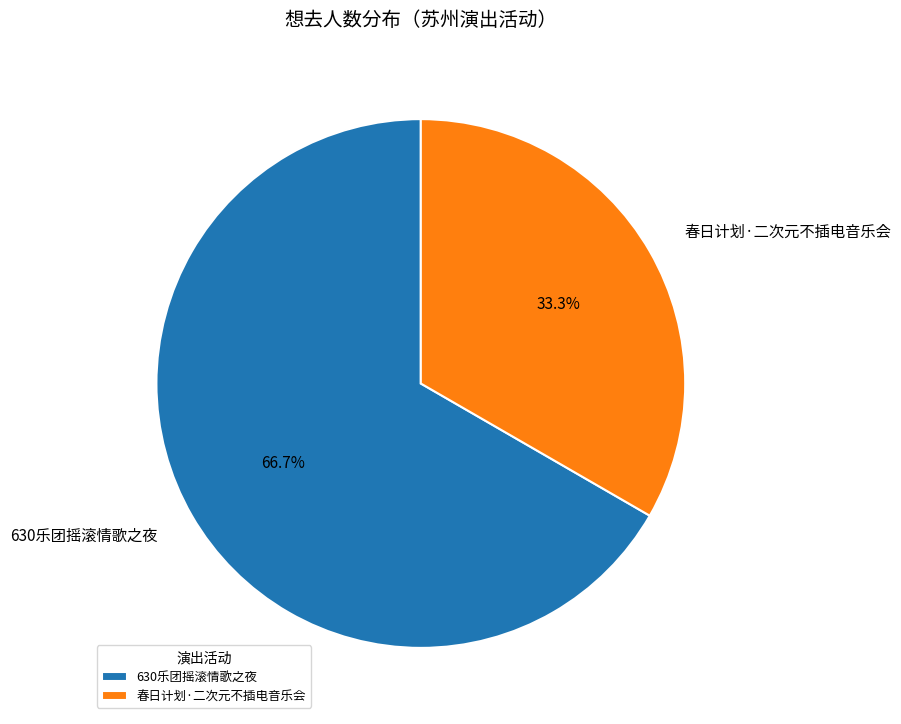

What is the smallest slice in the pie chart?

春日计划·二次元不插电音乐会